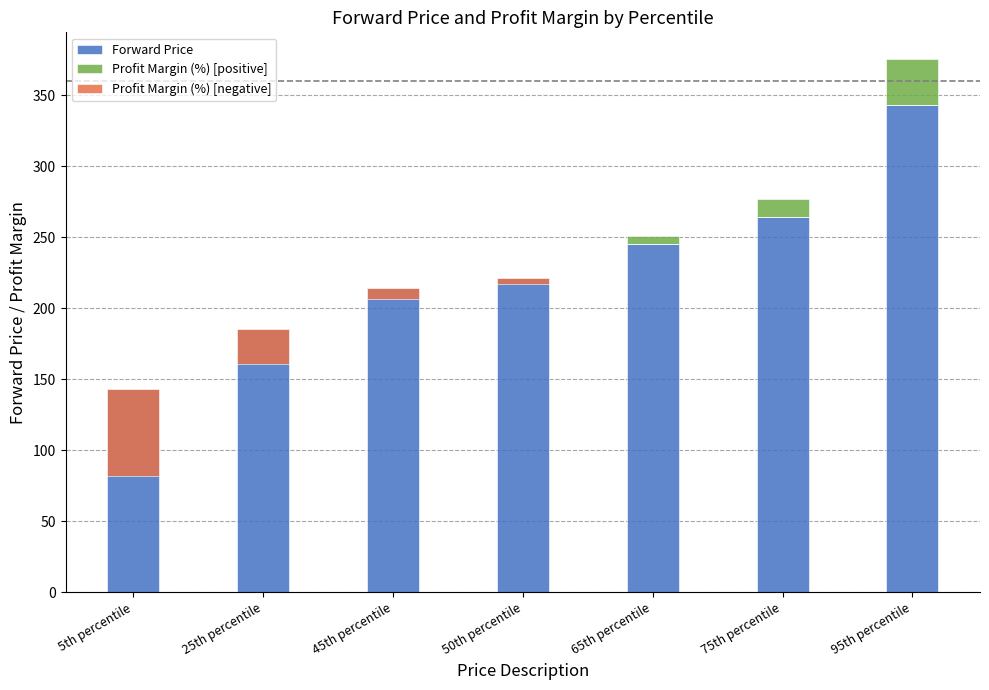

Which series has the largest total across all categories?

Forward Price